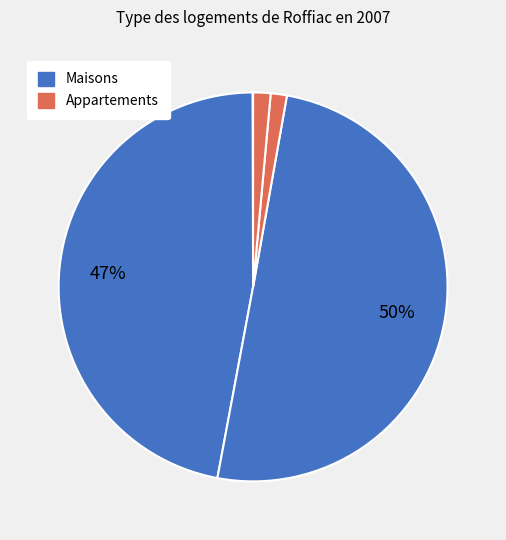

How many slices are in this pie chart?

5